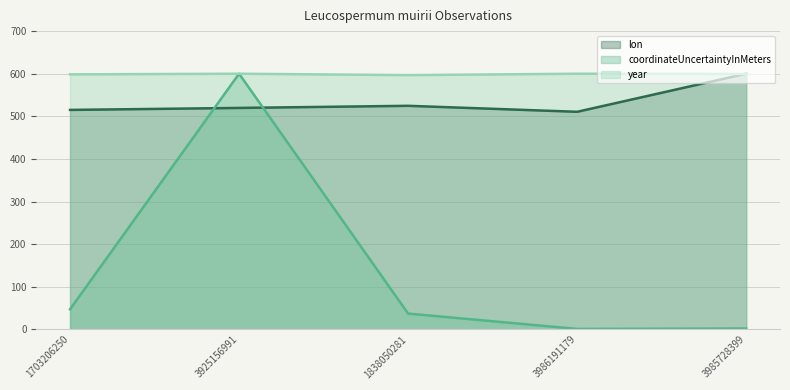

True or false: year and coordinateUncertaintyInMeters cross at least once.

False